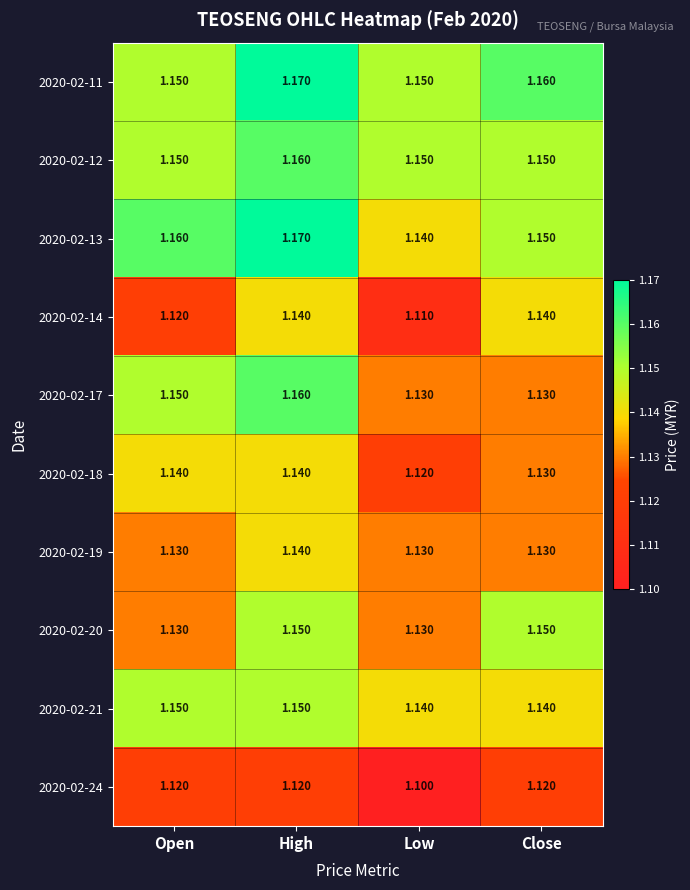

Is the value of 2020-02-19 at Low greater than the value of 2020-02-11 at Open?

No